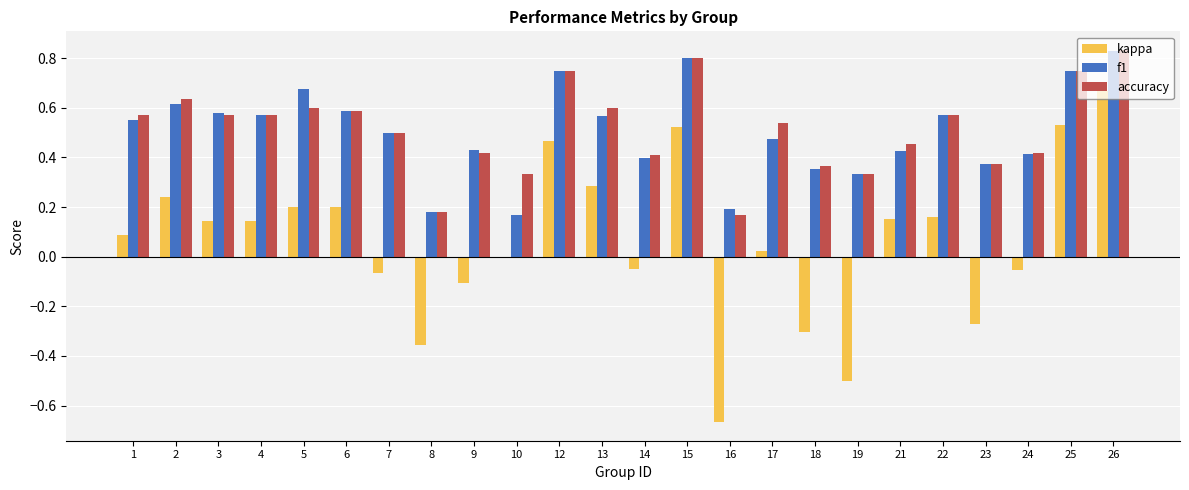

Is the value of f1 at 17 greater than the value of accuracy at 26?

No